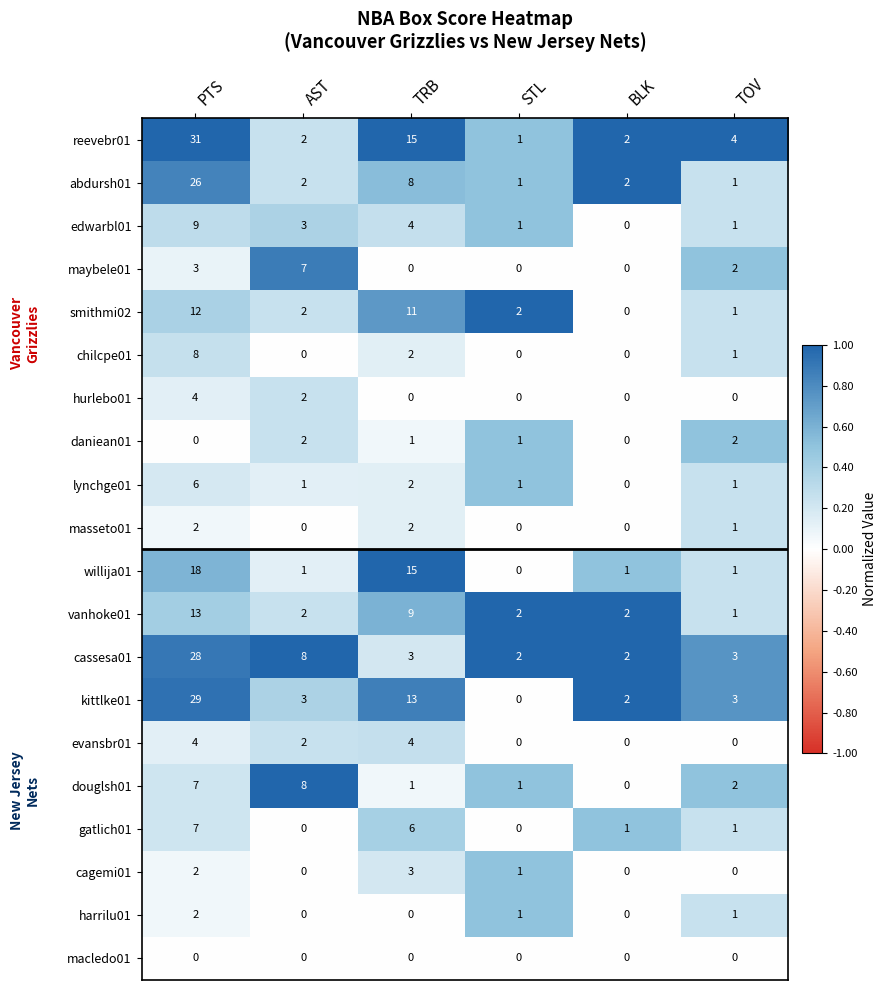

At which label does vanhoke01 reach its peak?

PTS